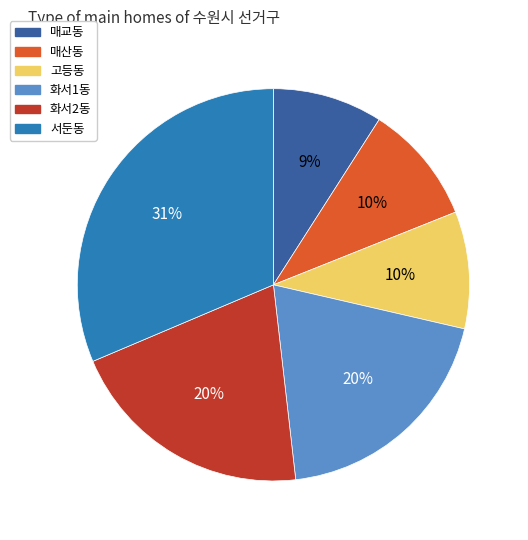

Do 서둔동 and 매교동 together represent more than half of the pie?

No